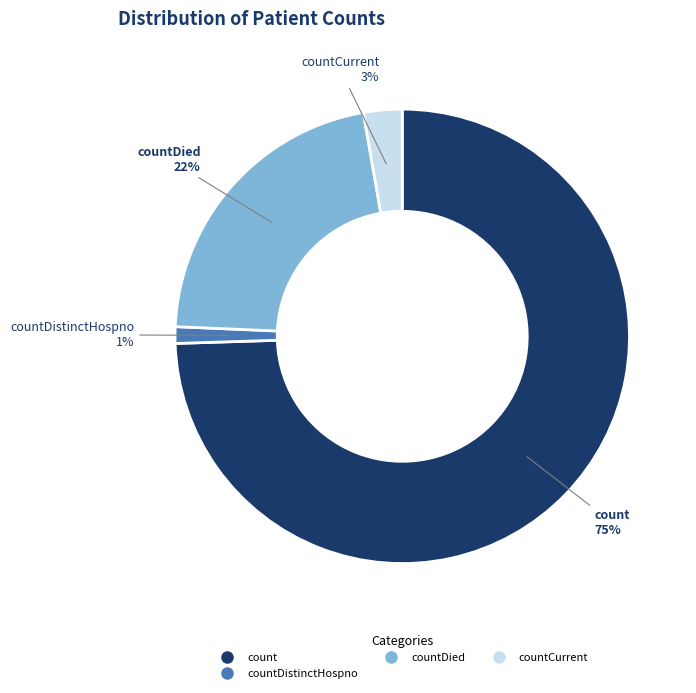

To the nearest percent, what is the average slice percentage?

25%